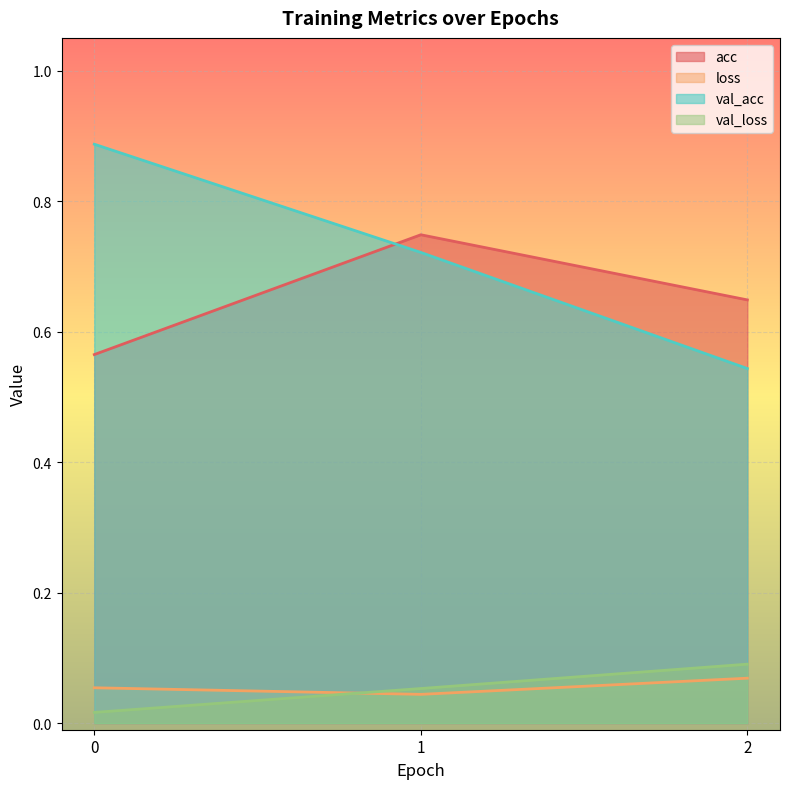

Is it true that val_acc equals 0.5 at 1?

False